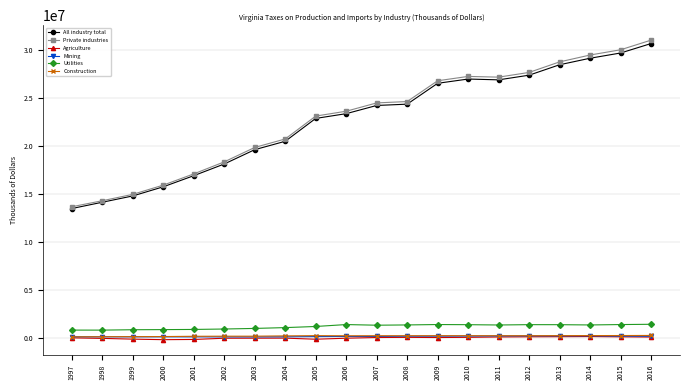

Is this an area chart (filled region under the line)?

No